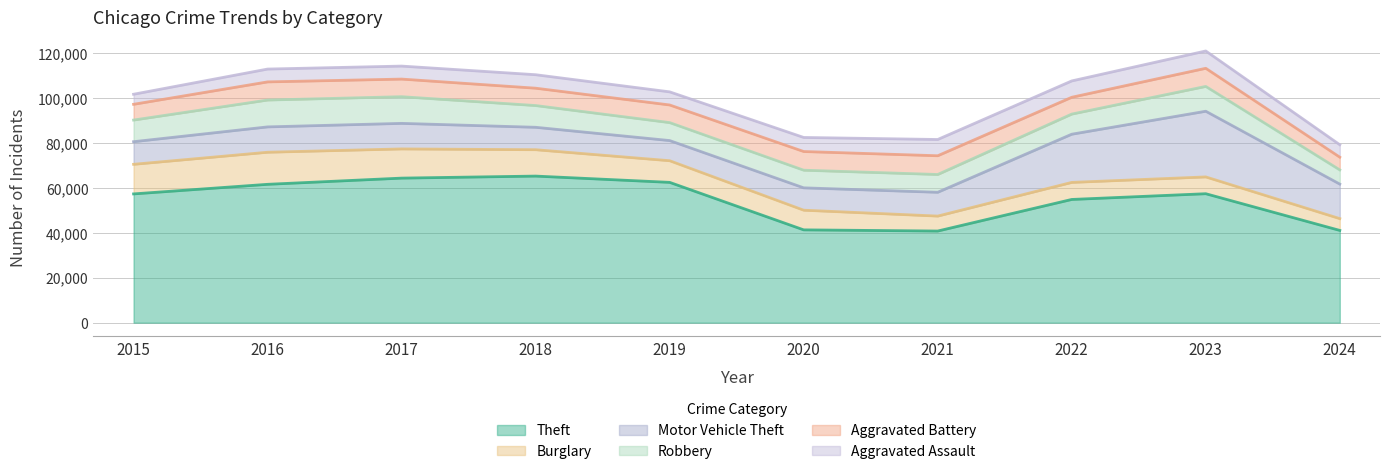

What is the average value of the Aggravated Battery series?

7645